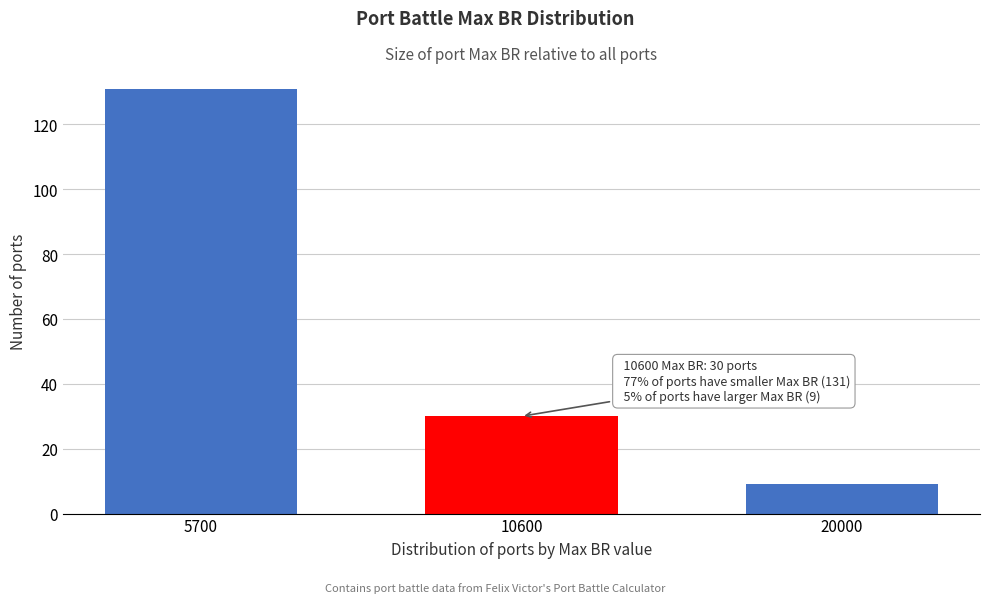

Reading right to left, transcribe all the data shown in this chart.

9	30	131